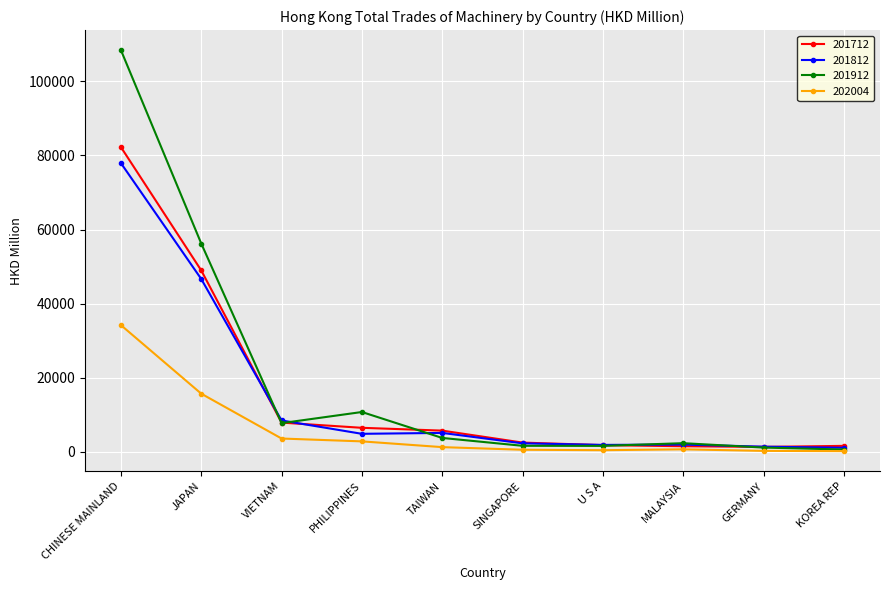

What is the total value across all series at CHINESE MAINLAND?

302851.2